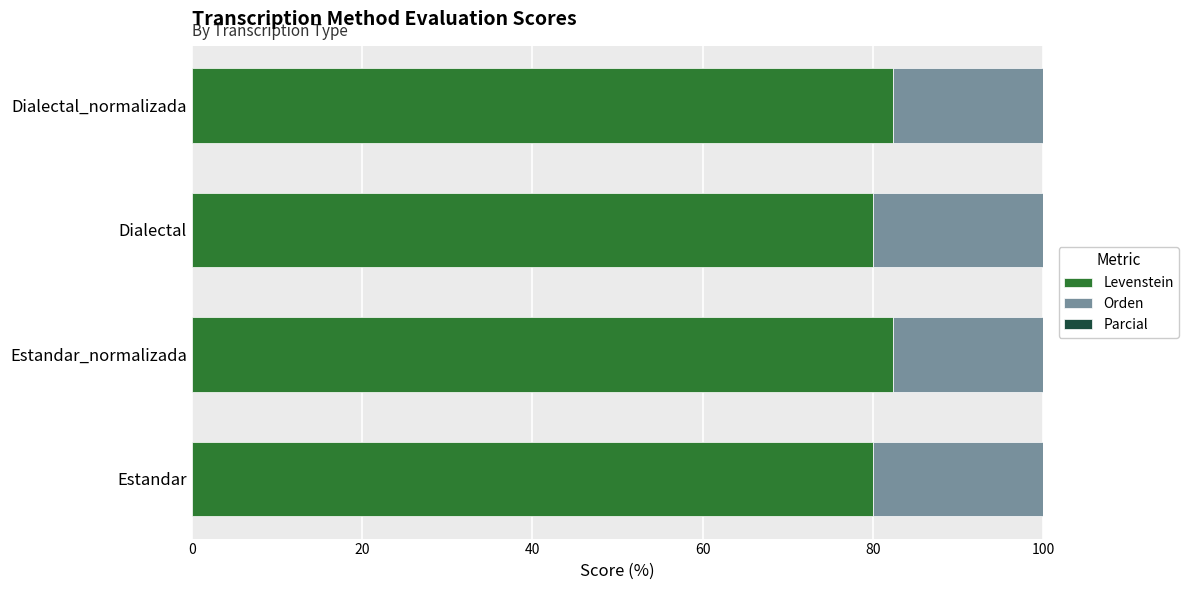

How many Levenstein values are between 80 and 82?

2